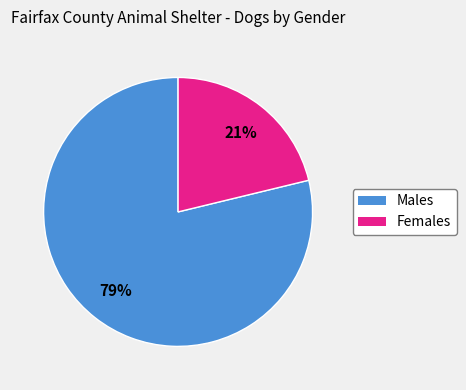

Which has a higher value, Females or Males?

Males